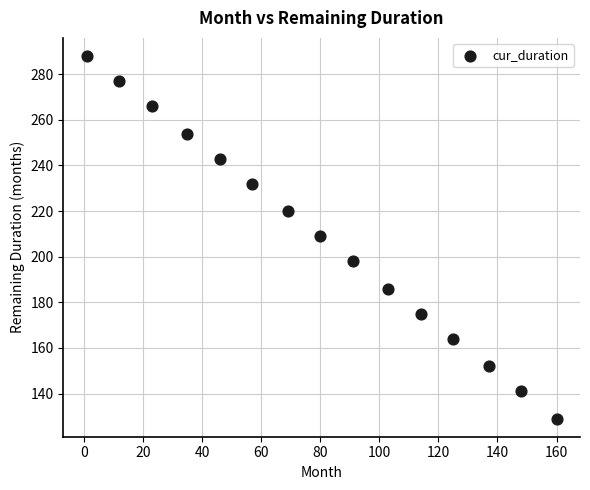

What is the range of X values (max minus min)?

159